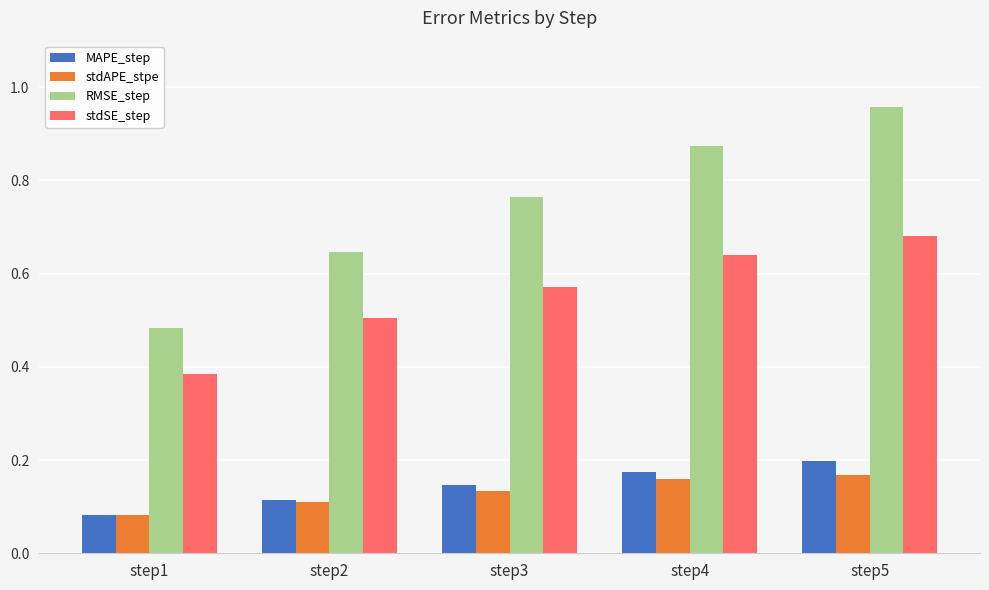

Which series has the largest total across all categories?

RMSE_step